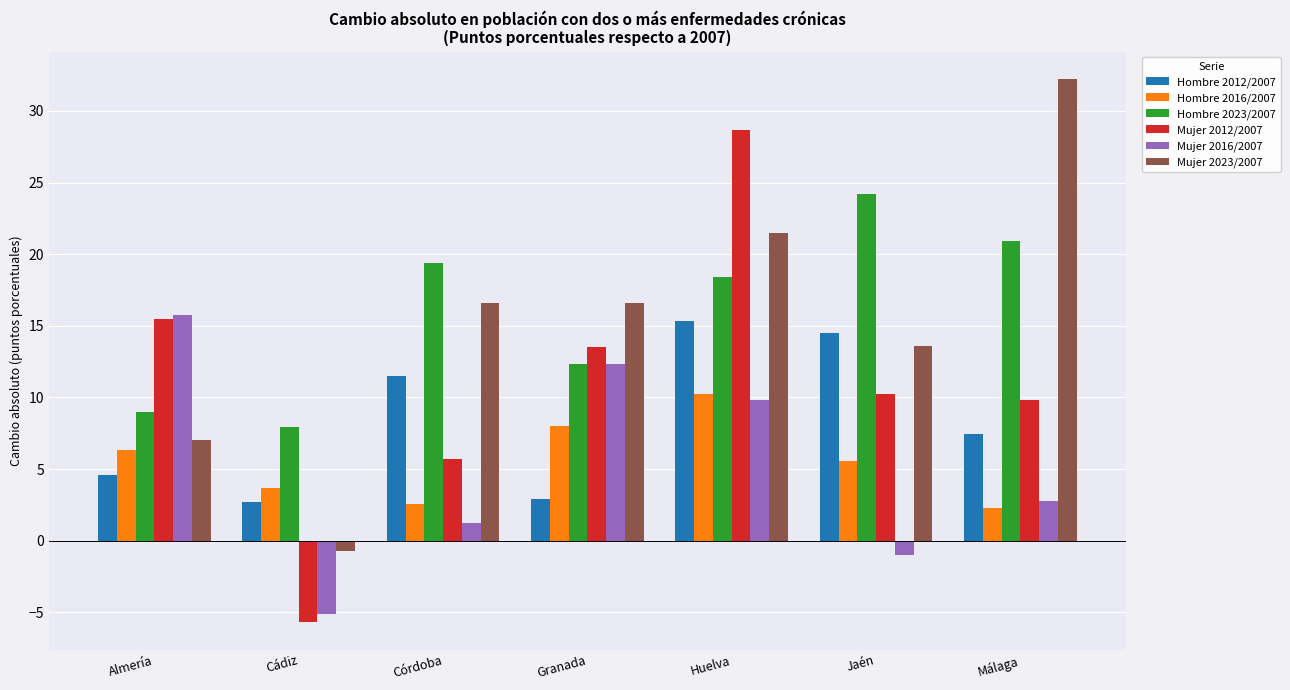

Reading right to left, transcribe all the data shown in this chart.

Hombre 2012/2007: 7.4	14.5	15.3	2.9	11.5	2.7	4.6
Hombre 2016/2007: 2.3	5.6	10.2	8.0	2.6	3.7	6.3
Hombre 2023/2007: 20.9	24.2	18.4	12.3	19.4	7.9	9.0
Mujer 2012/2007: 9.8	10.3	28.7	13.5	5.7	-5.7	15.5
Mujer 2016/2007: 2.8	-1.0	9.9	12.3	1.3	-5.1	15.8
Mujer 2023/2007: 32.3	13.6	21.5	16.6	16.6	-0.7	7.0